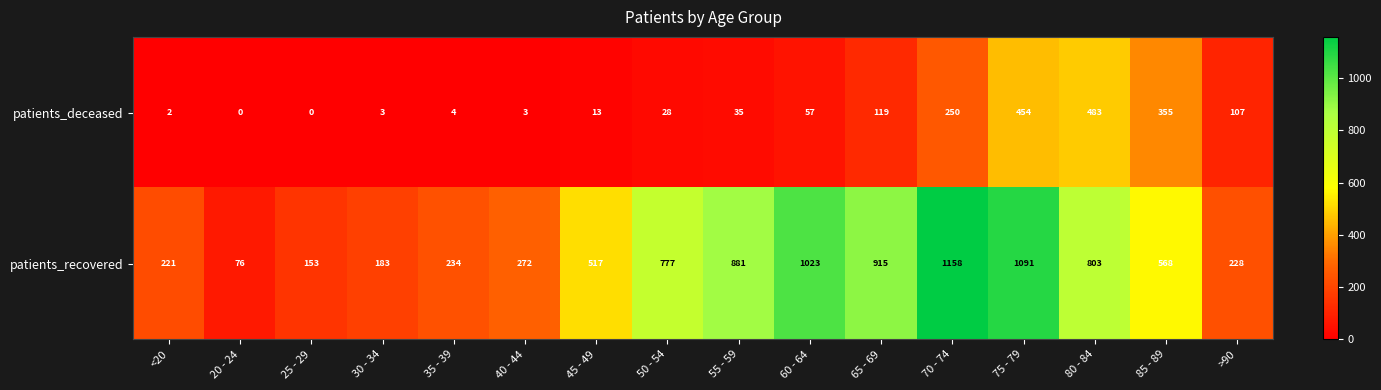

Is it true that patients_deceased equals 0 at 25 - 29?

True